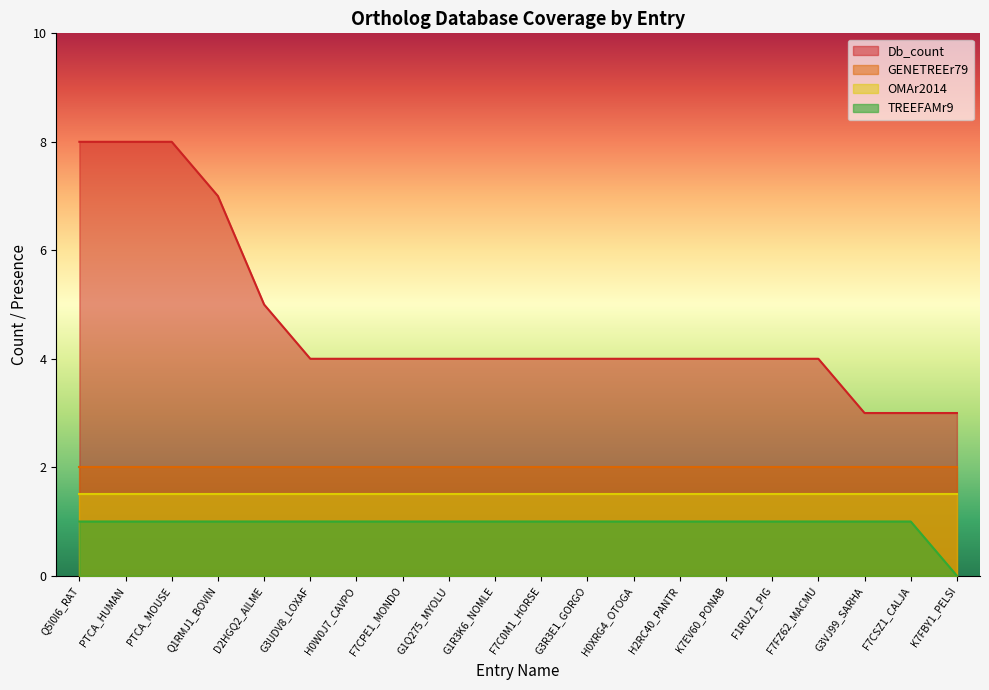

What is the label of the 19th point from the right?

PTCA_HUMAN